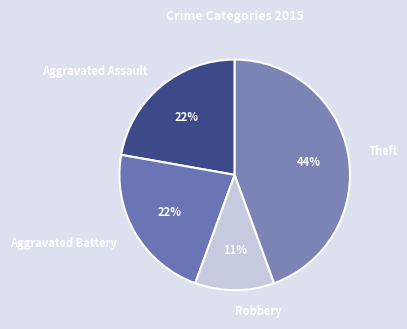

What is the smallest slice in the pie chart?

Robbery